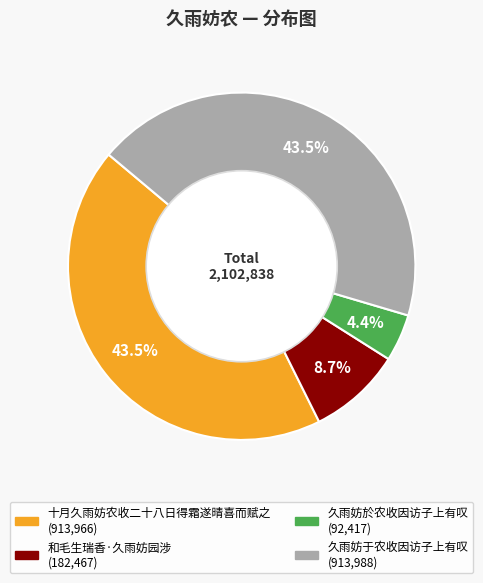

Is there a majority slice in this chart?

No